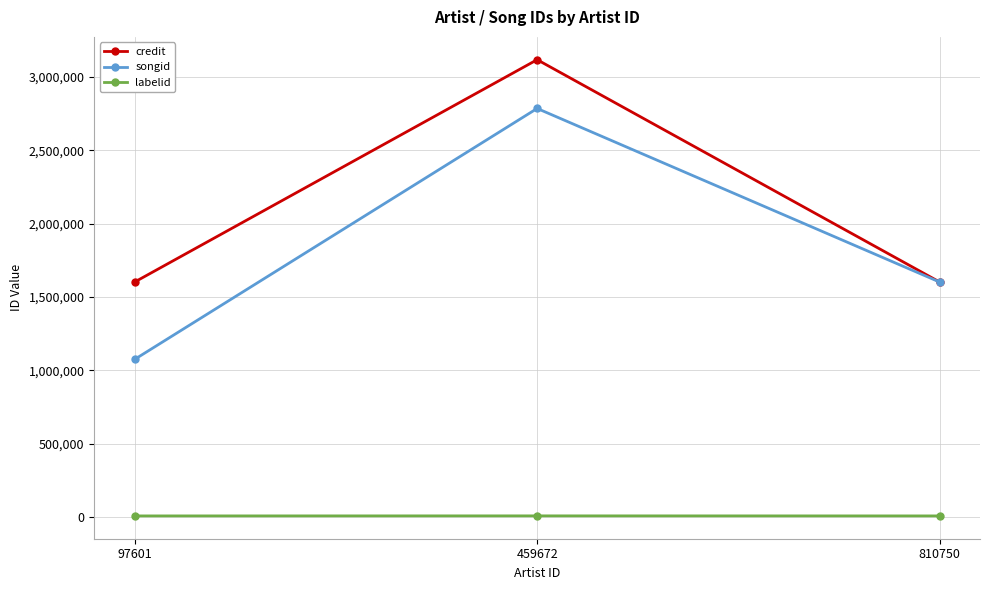

Count the number of categories in the chart.

3